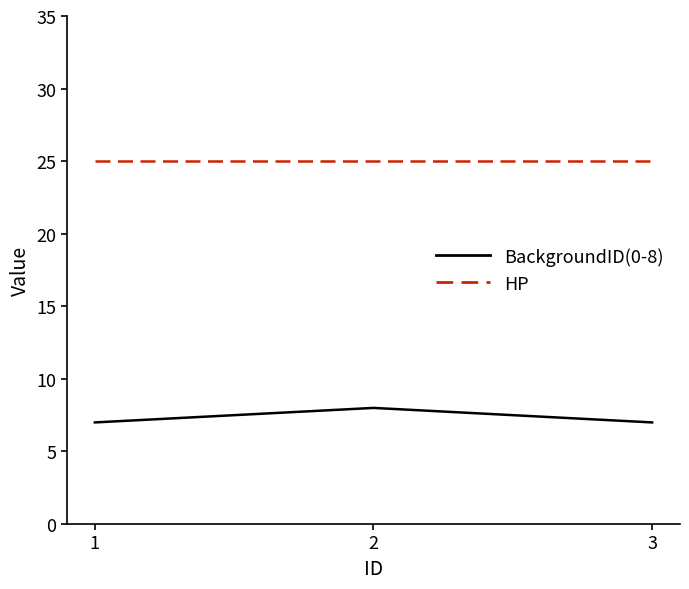

Does the chart have visible grid lines?

No